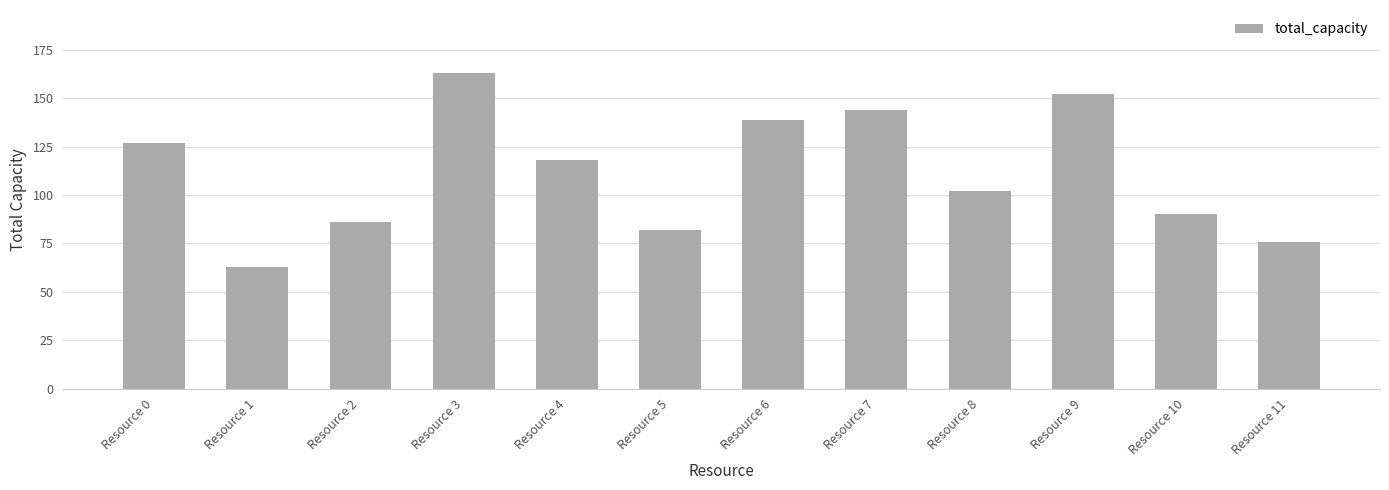

What is the value of the 8th bar from the left?

144